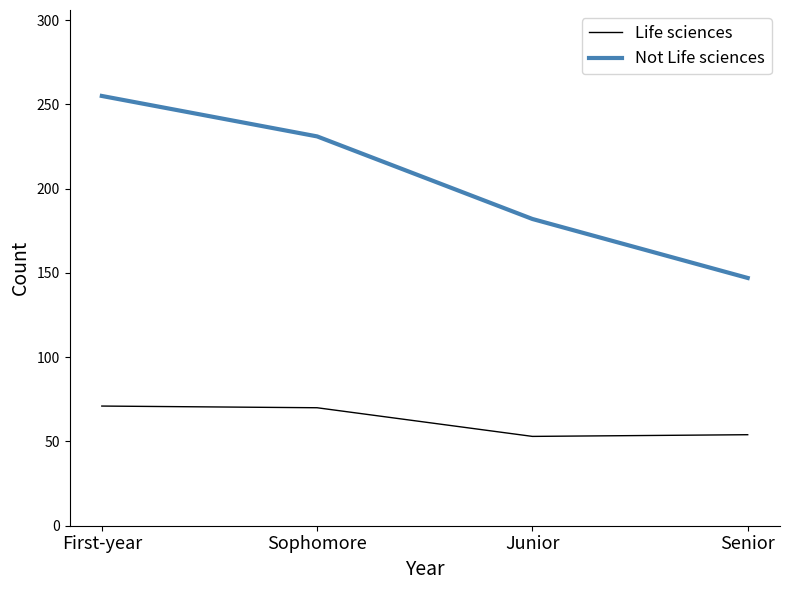

What is the lowest value of the Not Life sciences series?

147